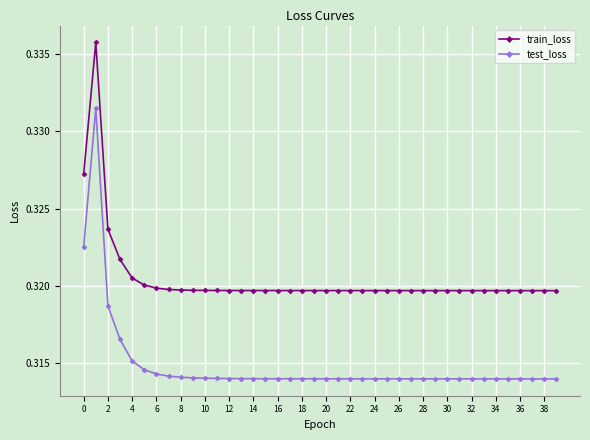

Rank the series by their average value, from lowest to highest.

test_loss, train_loss